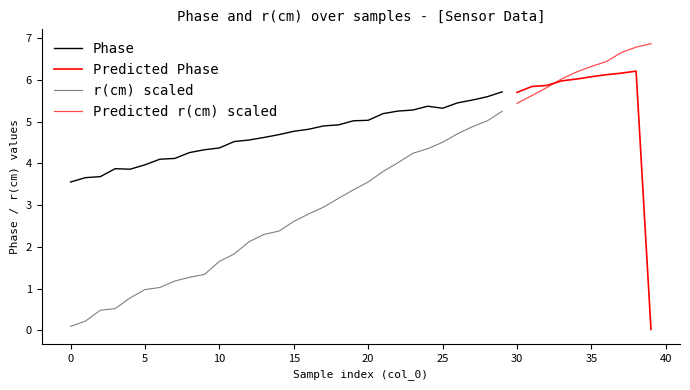

What is the difference between the Phase values at 19 and 13?

0.4